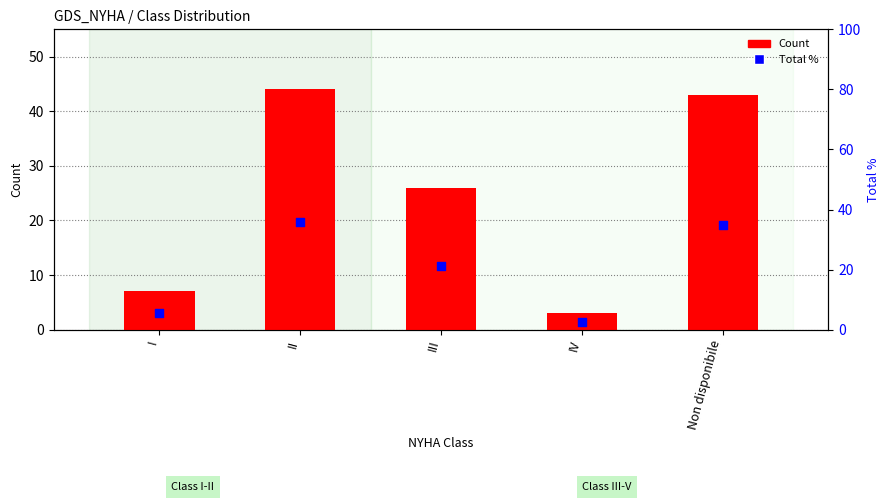

What are all the series names shown in the legend?

Count, Total %